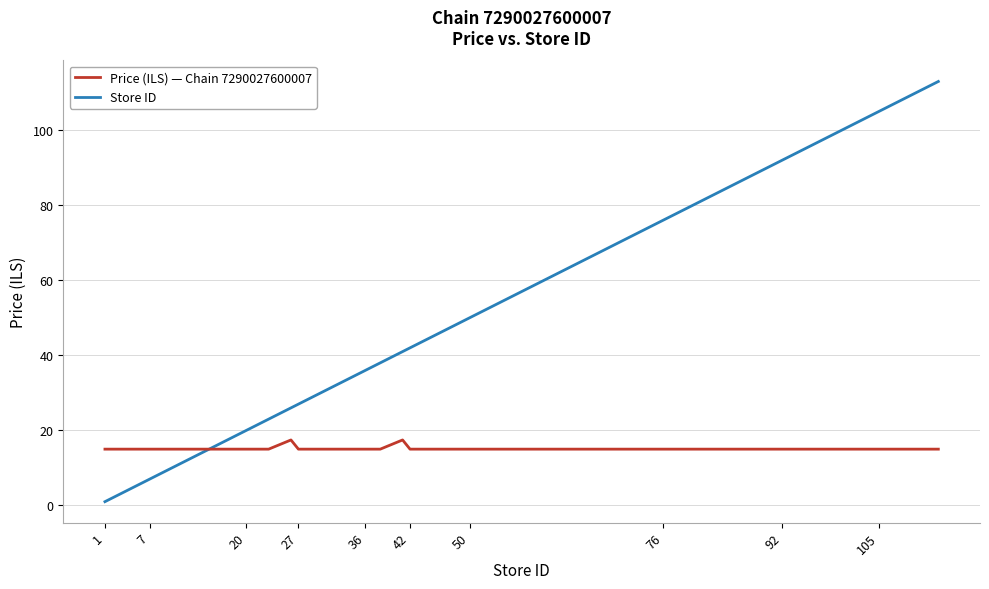

Rank the series by their maximum value, from highest to lowest.

Store ID, Price (ILS) — Chain 7290027600007